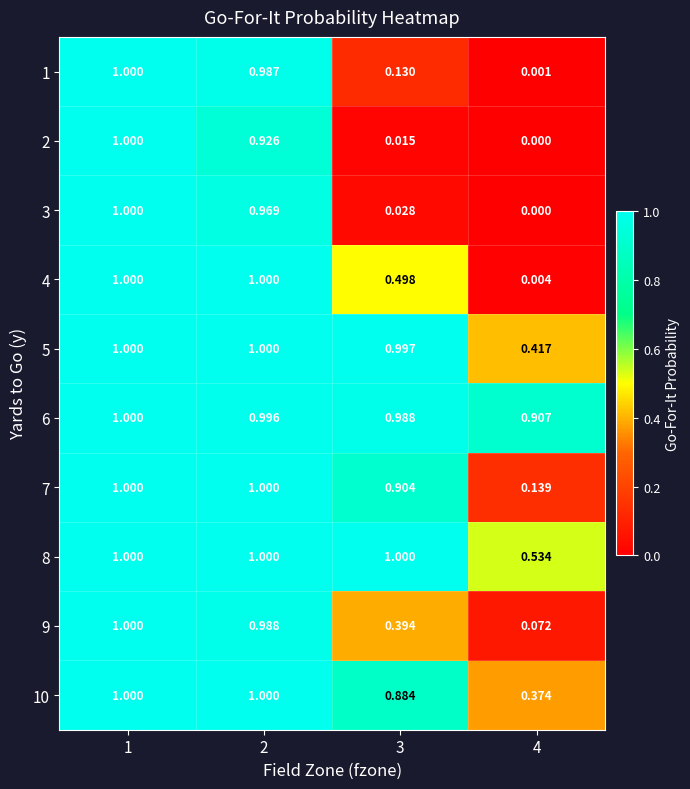

Is the value of 6 at 4 greater than the value of 4 at 2?

No